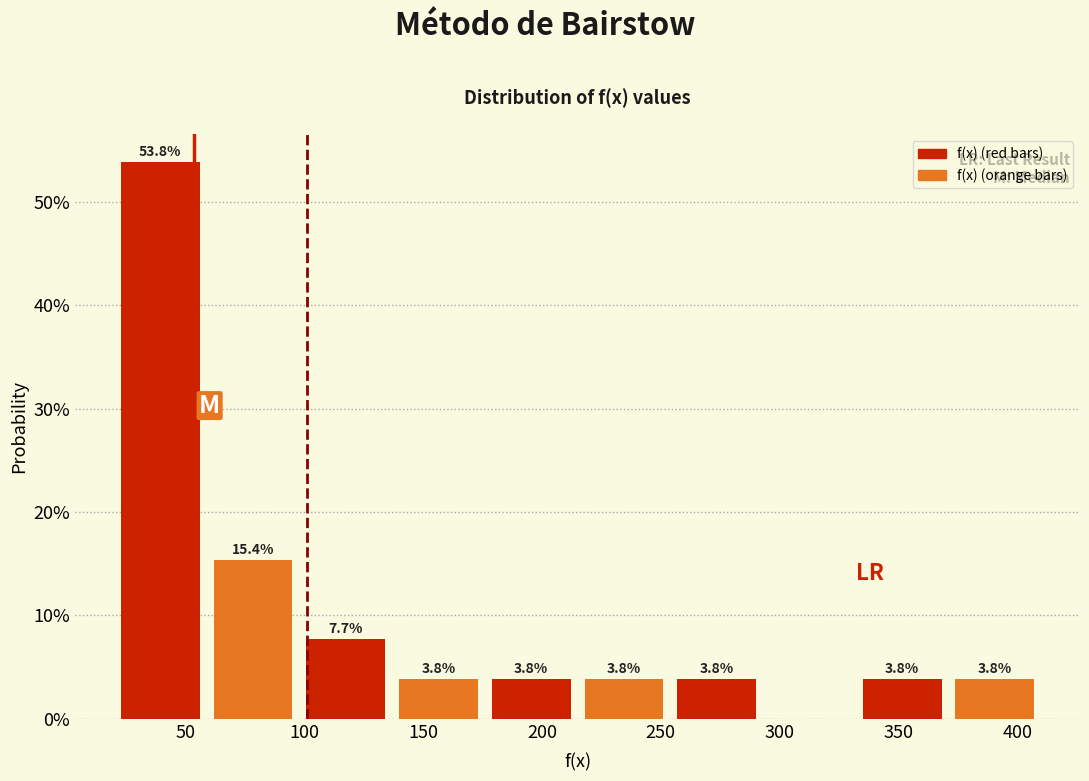

Over which range of the x-axis is the bar tallest?

20 to 59